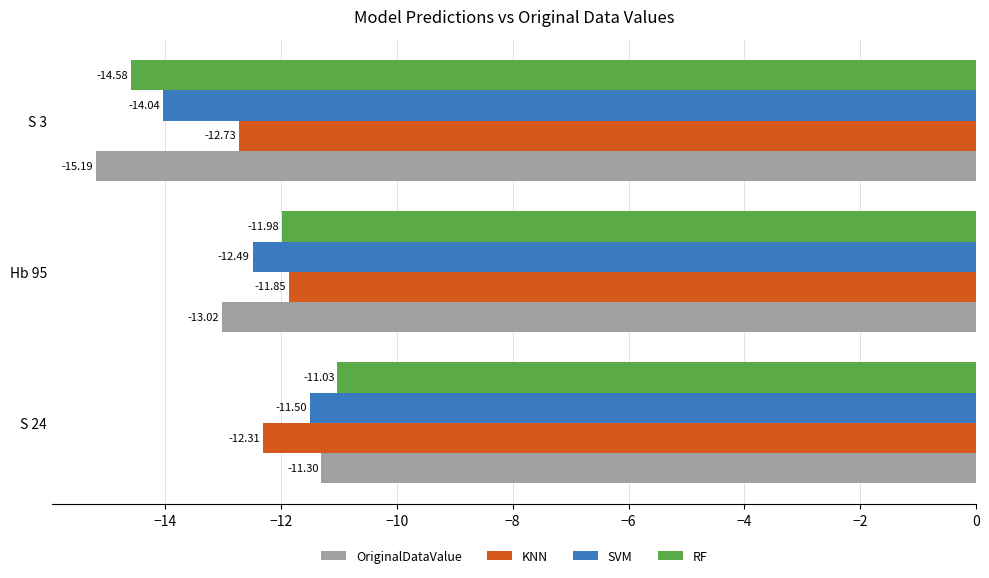

Which series has the widest spread of values?

OriginalDataValue